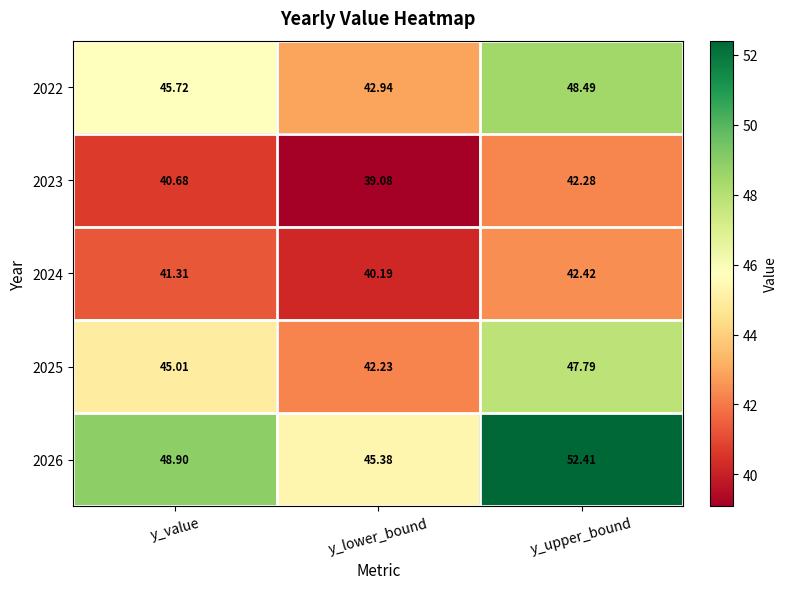

At which category is the sum across all series the highest?

y_upper_bound